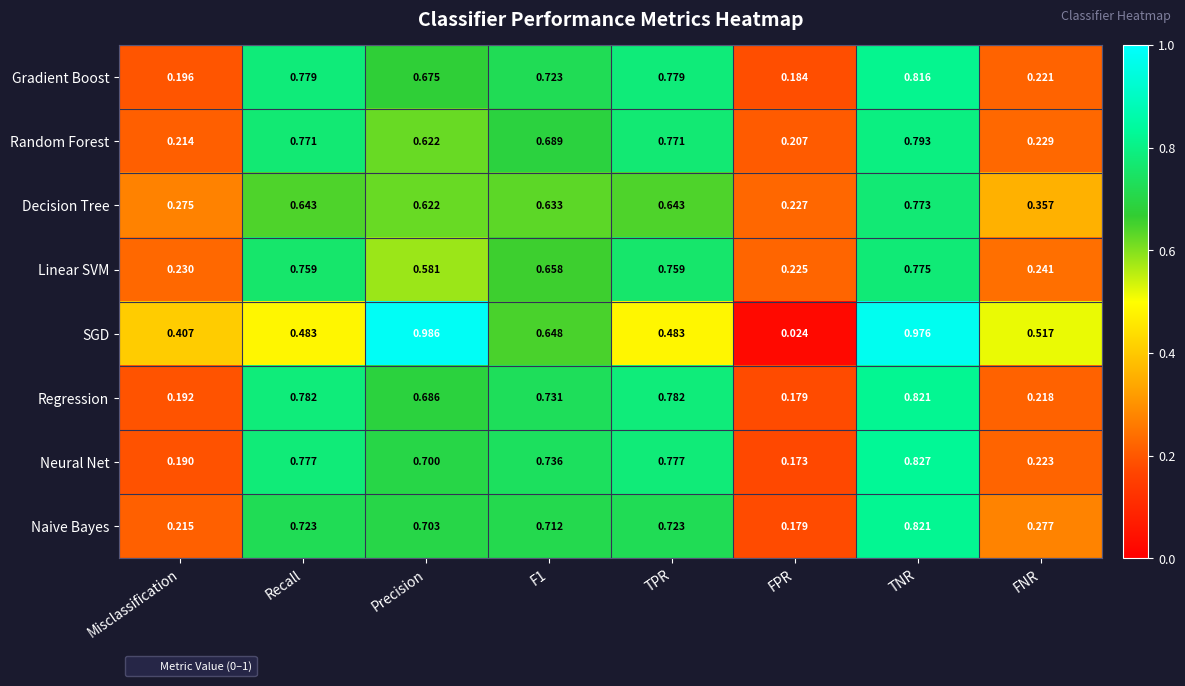

Between Misclassification and FPR, which series saw the biggest shift?

SGD